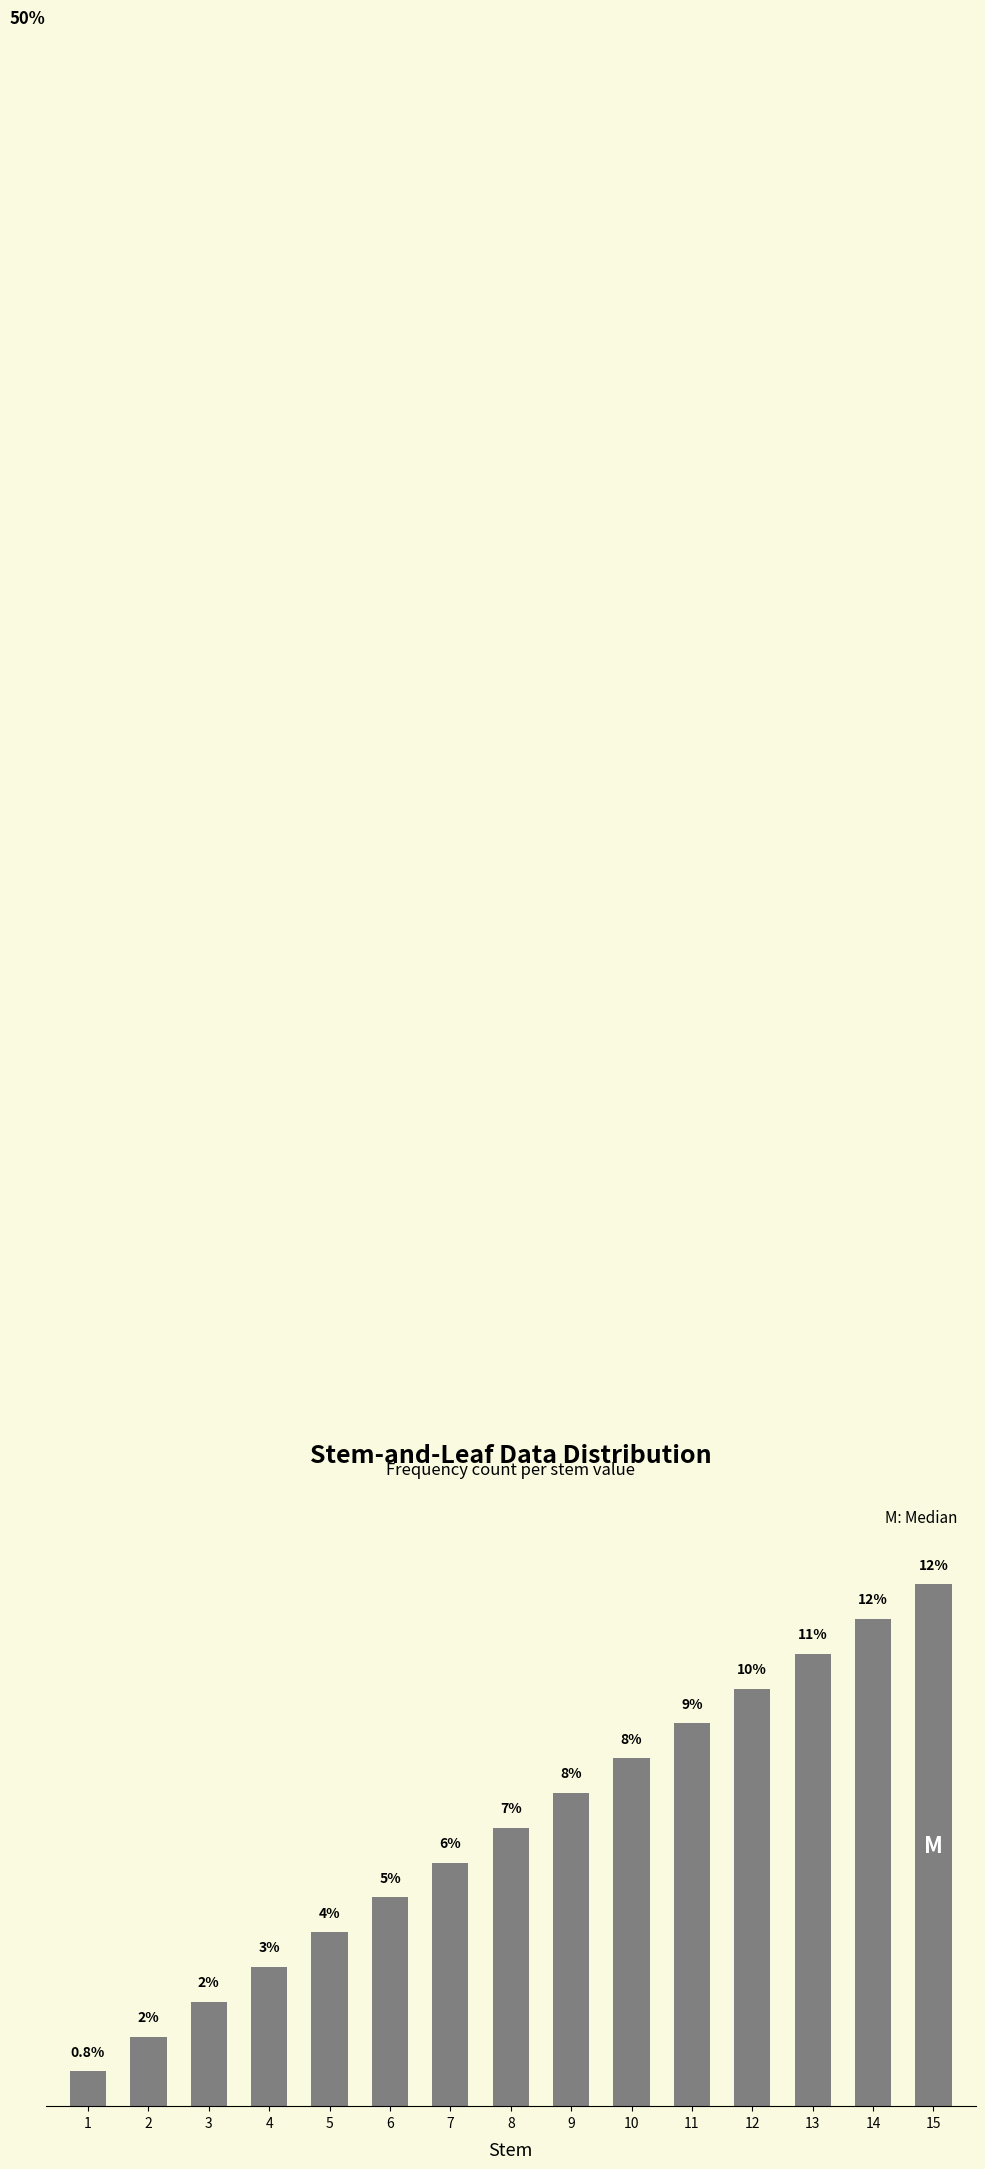

What is the difference between the values at 12 and 13?

0.8